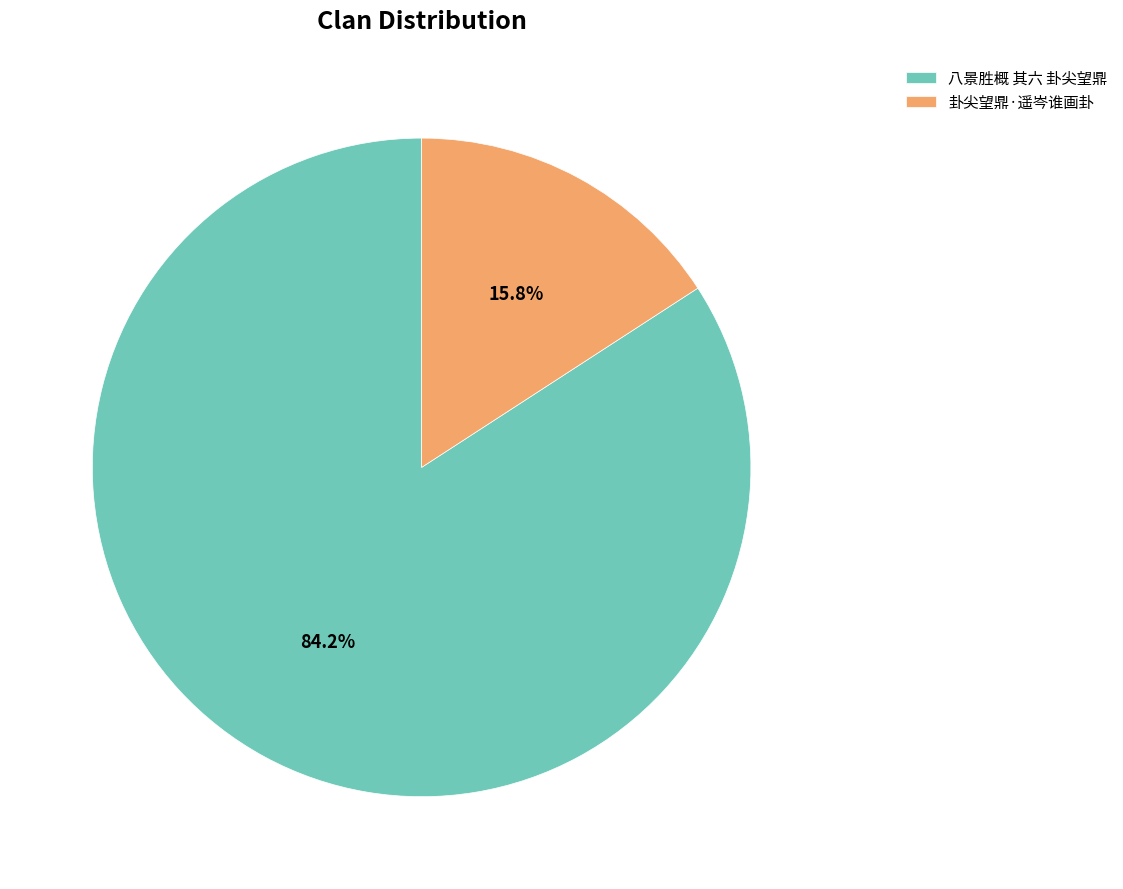

What is the ratio of the value at 八景胜概 其六 卦尖望鼎 to the value at 卦尖望鼎·遥岑谁画卦?

5.3